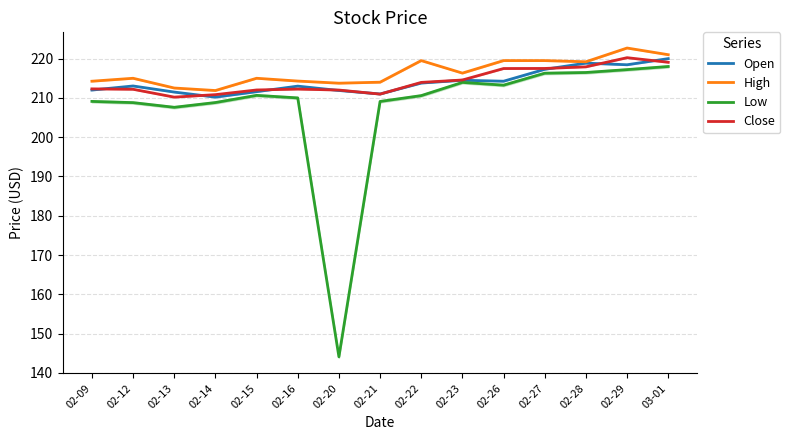

Which category has the highest value in the Open series?

03-01